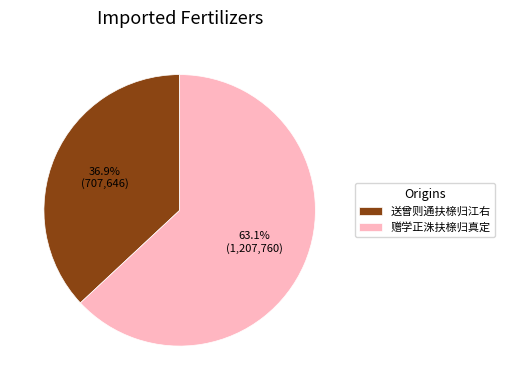

Combined, what portion of the pie is 赠学正洙扶榇归真定 and 送曾则通扶榇归江右?

100.0%